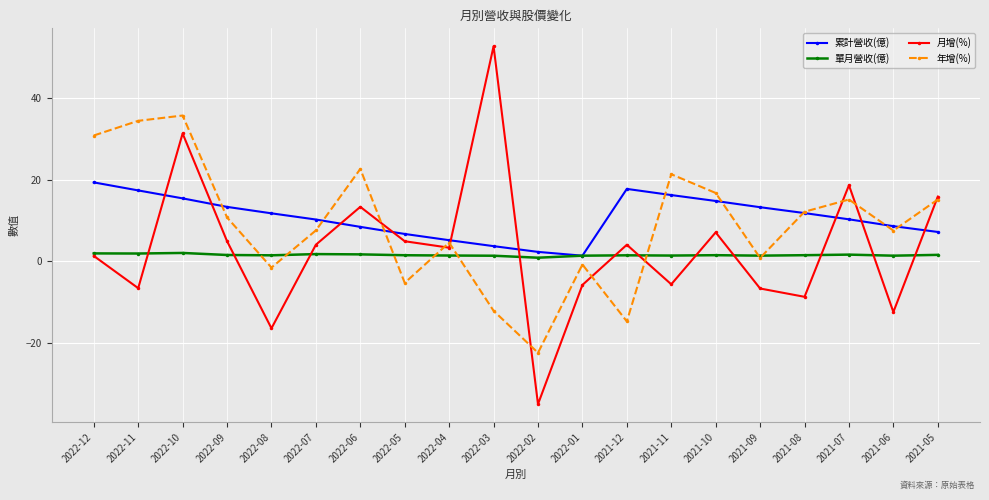

At which category does the chart reach its minimum across all series?

2022-02